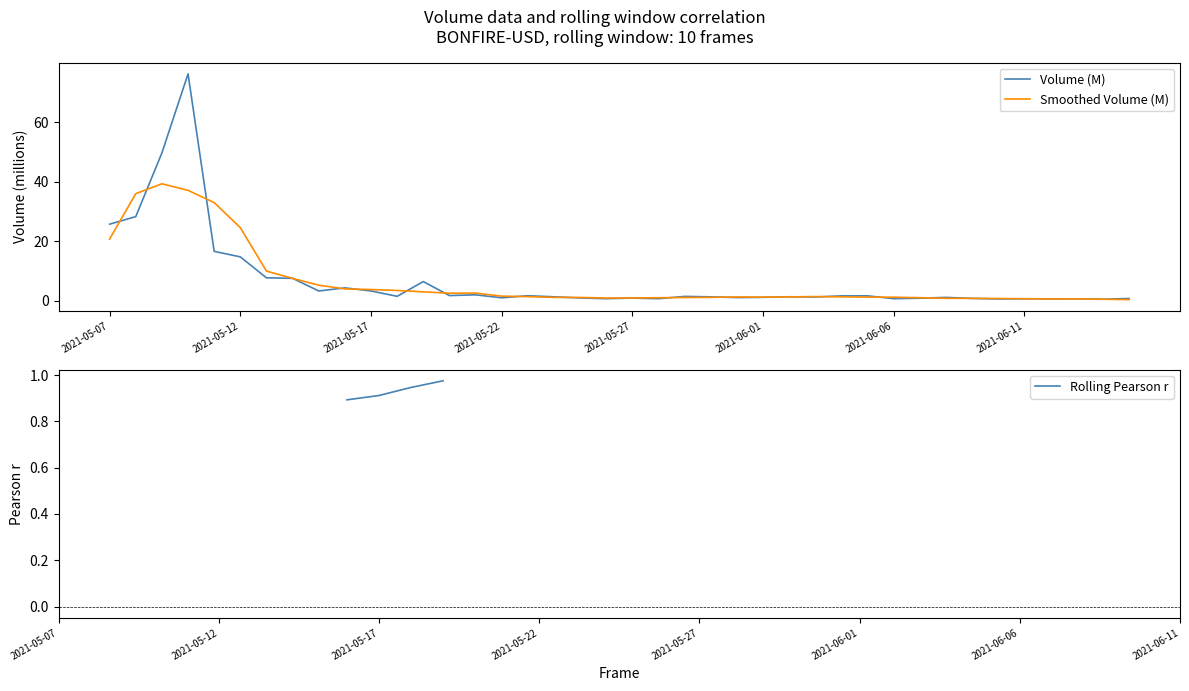

What are all the series names shown in the legend?

Volume (M), Smoothed Volume (M), Rolling Pearson r